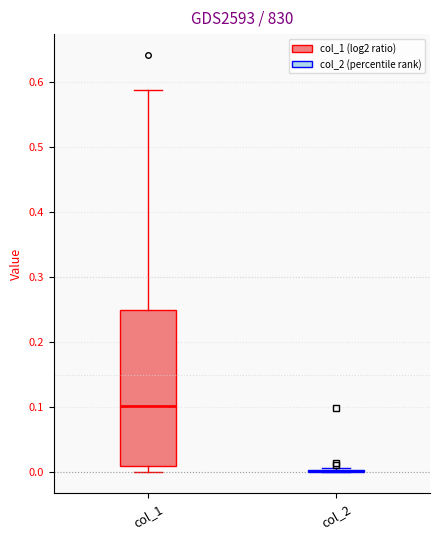

Reading left to right, transcribe this box plot: for each box, give where its median line is, the range the box spans, and where its two whiskers end, as read against the y-axis. The values are not printed on the chart, so give them approximately, as read against the axis.

col_1: median 0.10, box 0.01 to 0.25, whiskers 0.00 to 0.59
col_2: box collapsed to a line at 0.00, whiskers 0.00 to 0.01